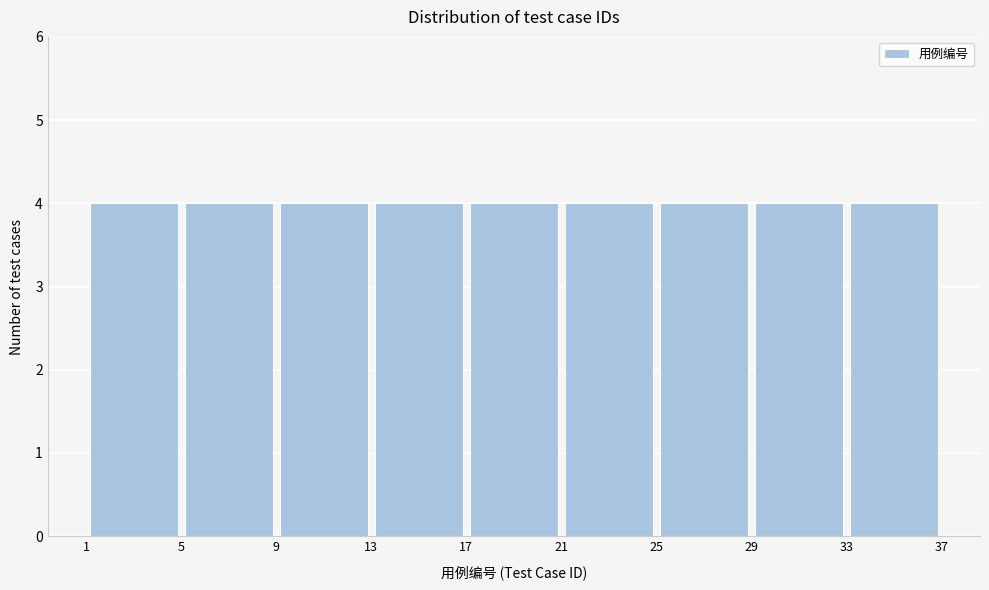

Reading left to right, list every bar in this chart as the range it spans on the x-axis followed by its height. The values are not printed on the chart, so give them approximately, as read against the axis.

1 to 5: 4
5 to 9: 4
9 to 13: 4
13 to 17: 4
17 to 21: 4
21 to 25: 4
25 to 29: 4
29 to 33: 4
33 to 37: 4